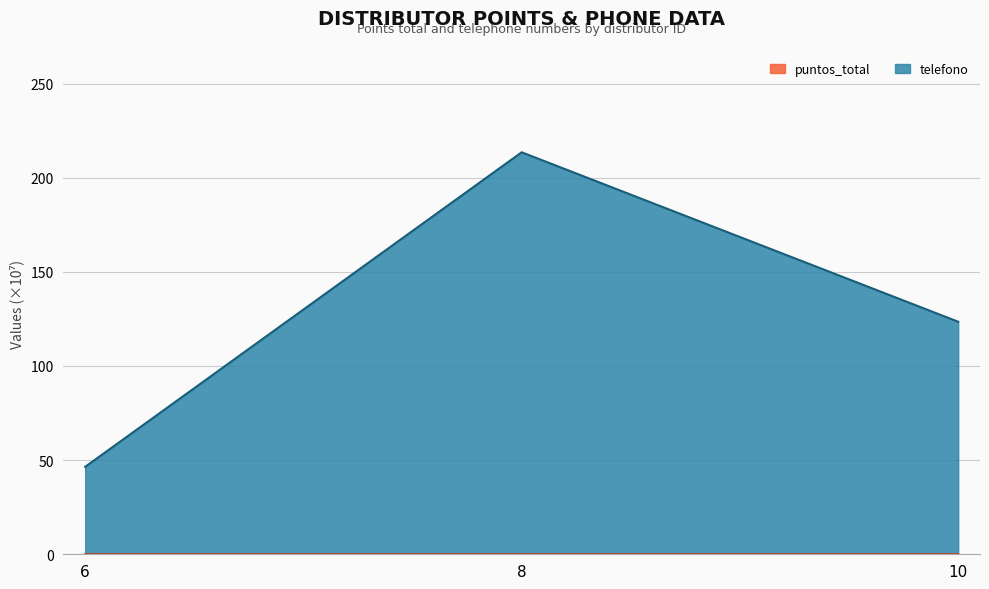

What are all the series names shown in the legend?

telefono, puntos_total